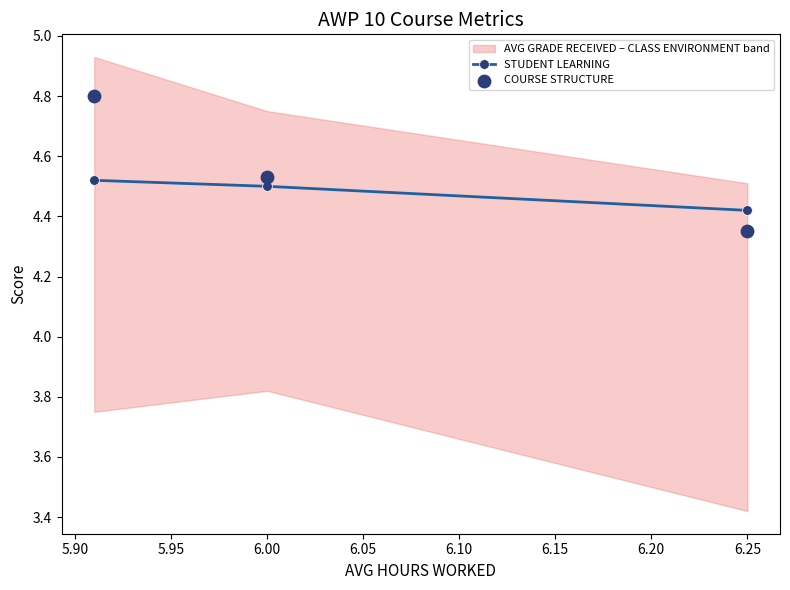

At how many categories does at least one series exceed 4?

3